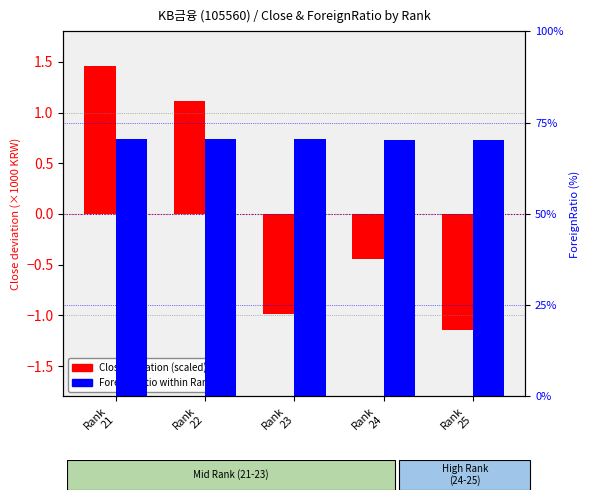

The value of ForeignRatio at Rank
21 is 100.8. True or false?

False